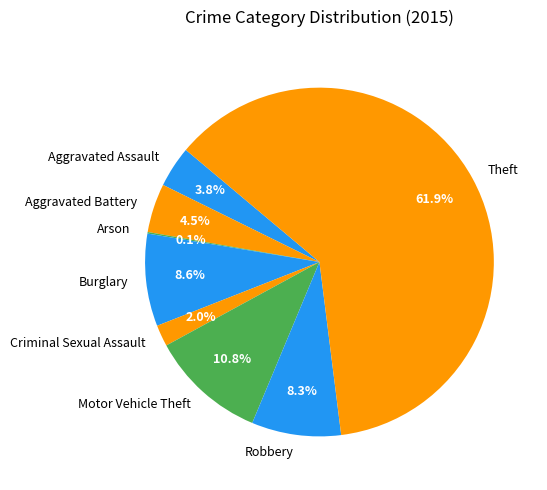

Is Criminal Sexual Assault the majority of the pie?

No